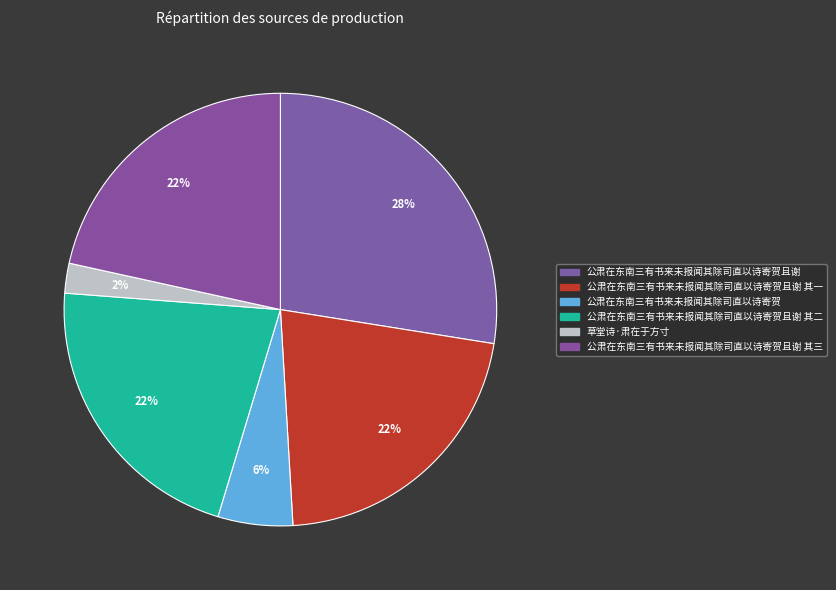

What percentage is NOT represented by 草堂诗·肃在于方寸?

97.8%